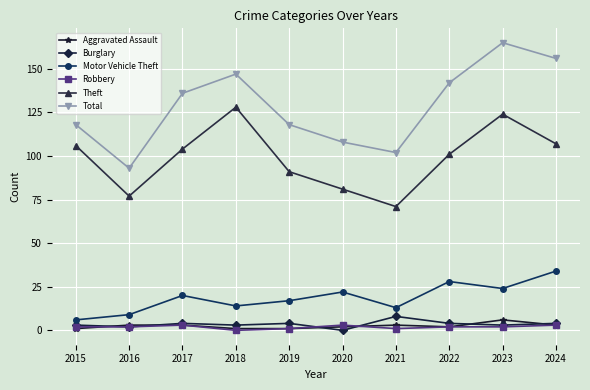

Which series has the largest total across all categories?

Total